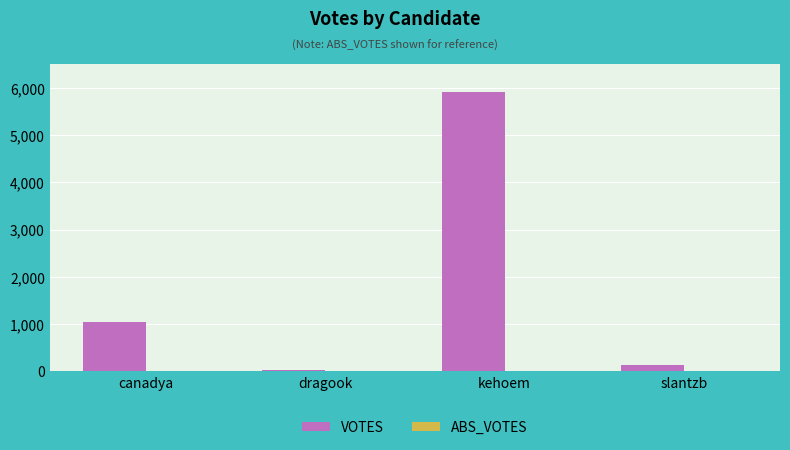

Reading left to right, what are all the values shown in this chart?

1038	25	5905	126